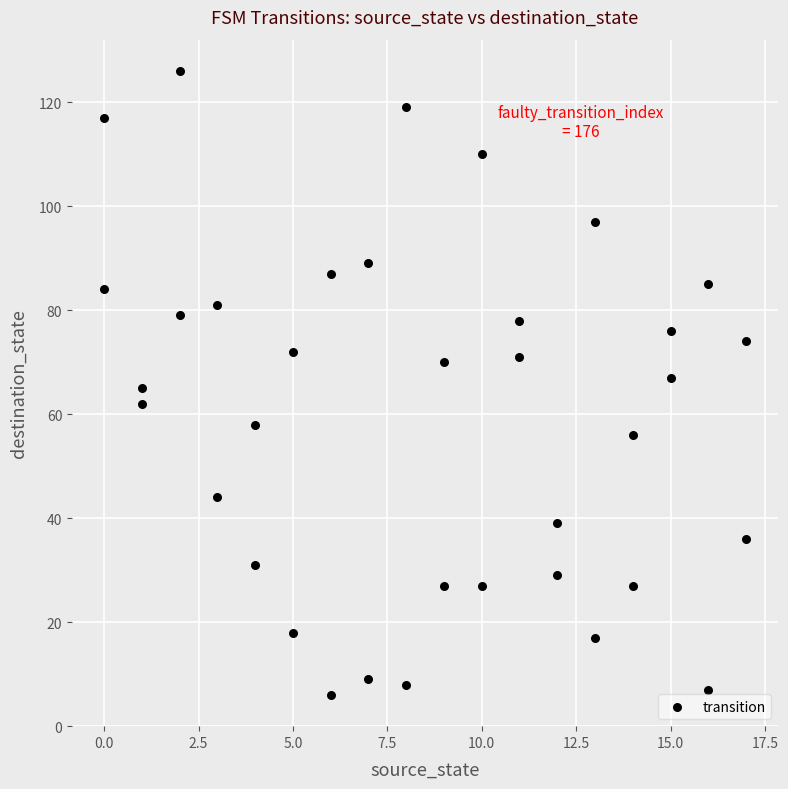

What is the range of X values (max minus min)?

17